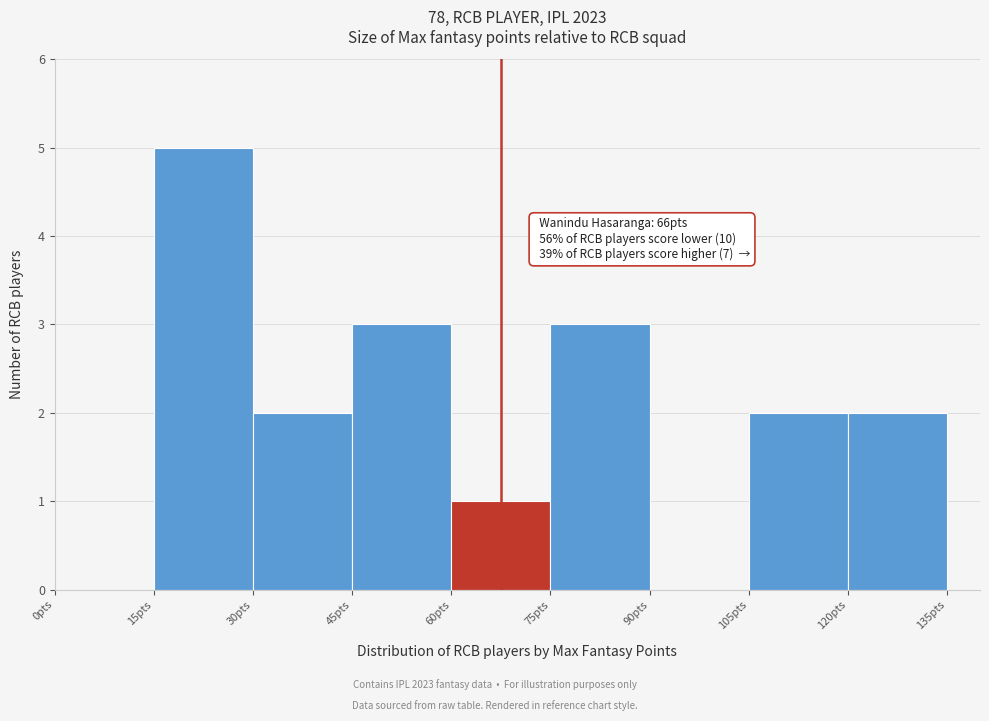

Over which range of the x-axis is the bar tallest?

15 to 30